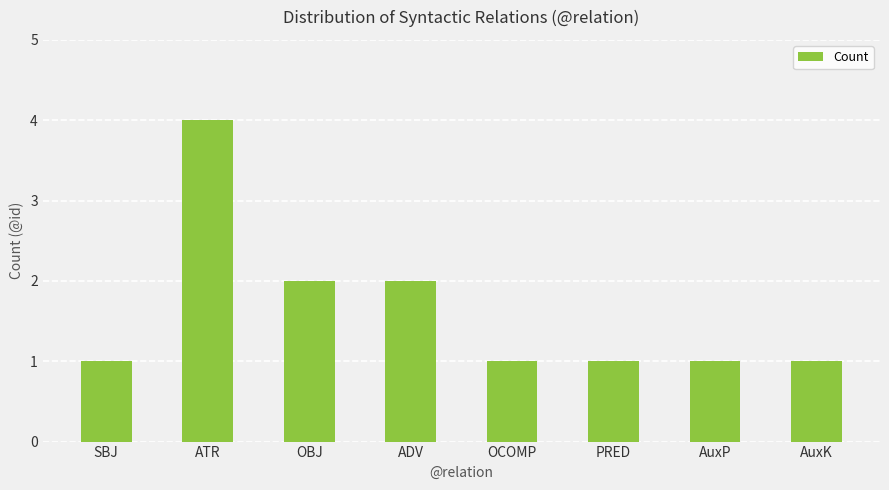

Approximately how many times larger is the value at SBJ compared to AuxK?

1.0